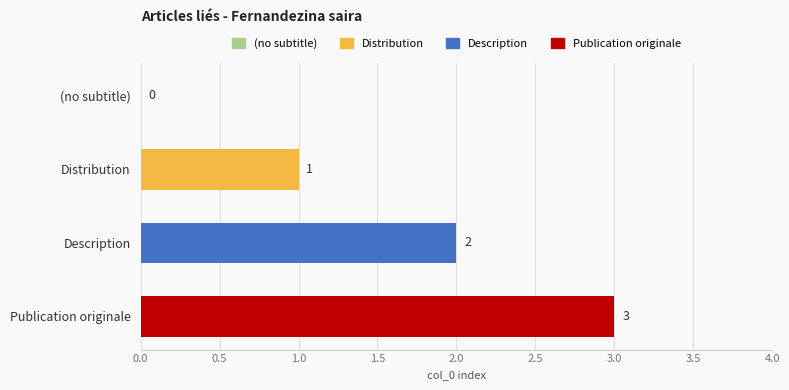

What is the sum of all values?

6